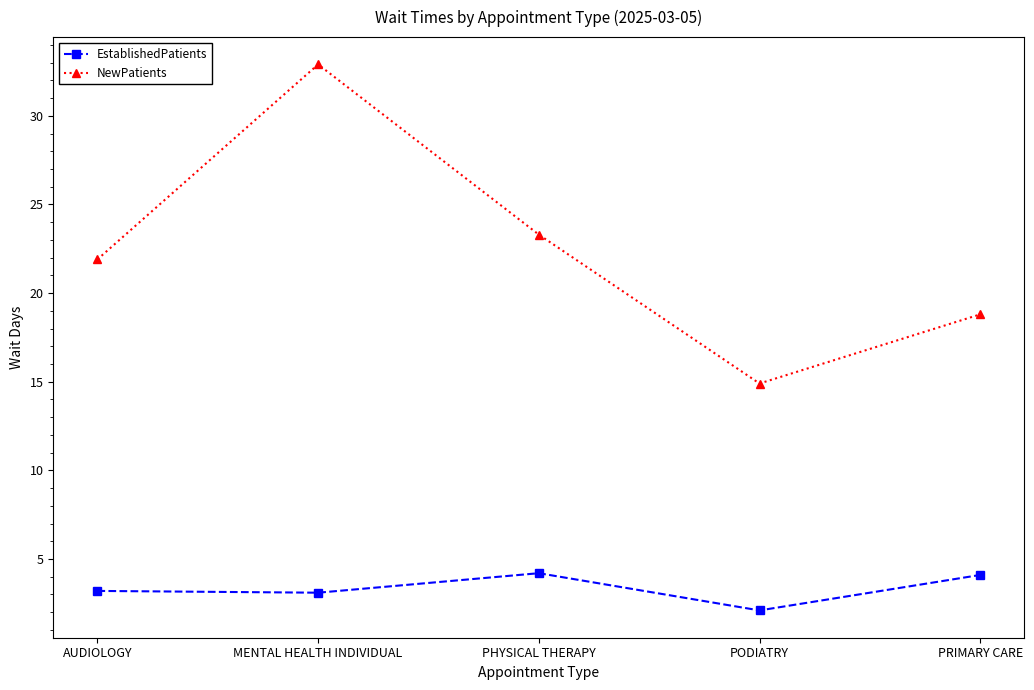

Which series has the largest total across all categories?

NewPatients